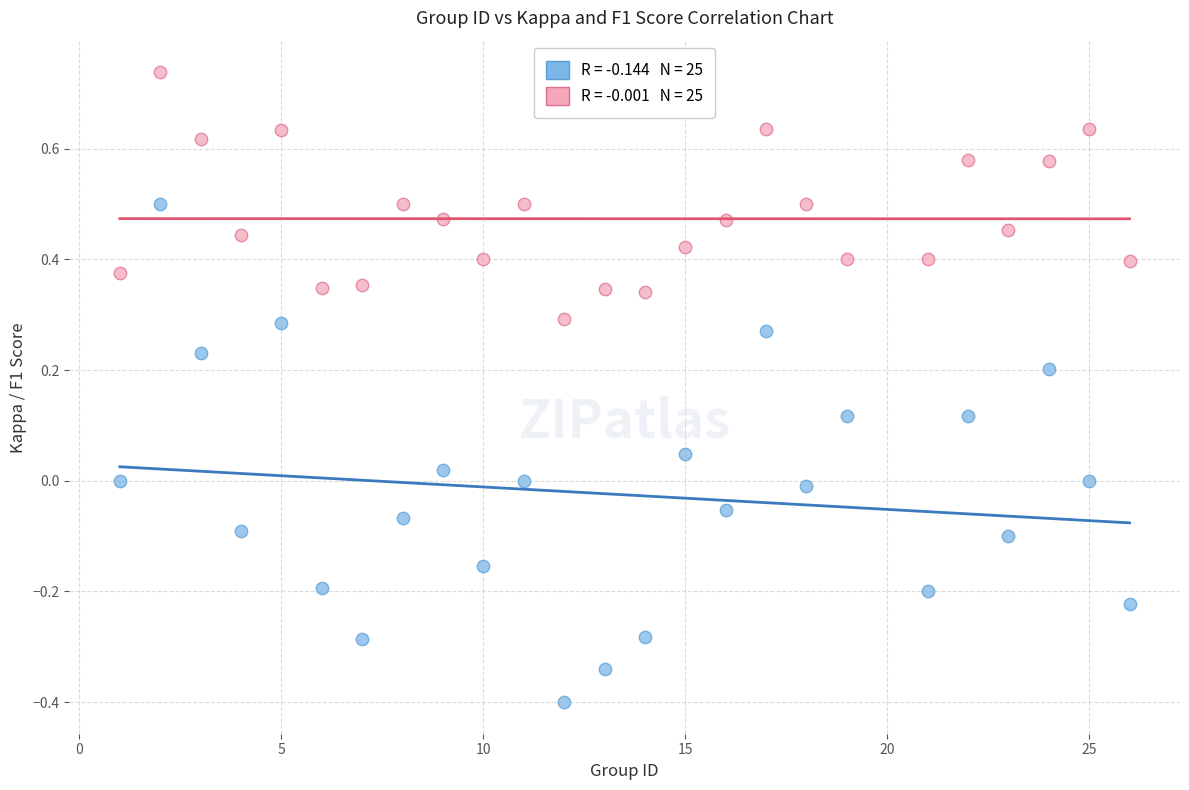

Across all data points, what is the range of Y values (max minus min)?

1.1